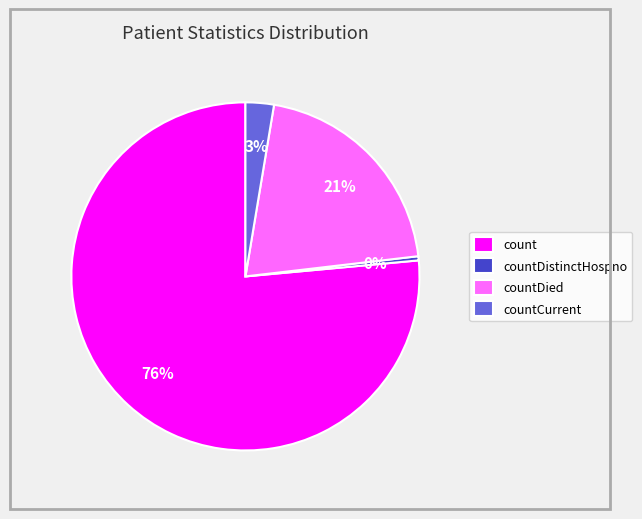

To the nearest percent, what is the difference between the largest and smallest slice percentages?

76%